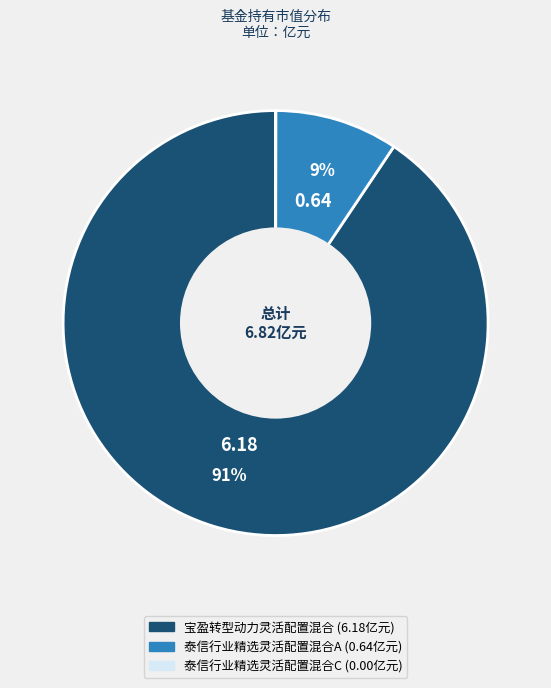

Which slice is the largest?

宝盈转型动力灵活配置混合